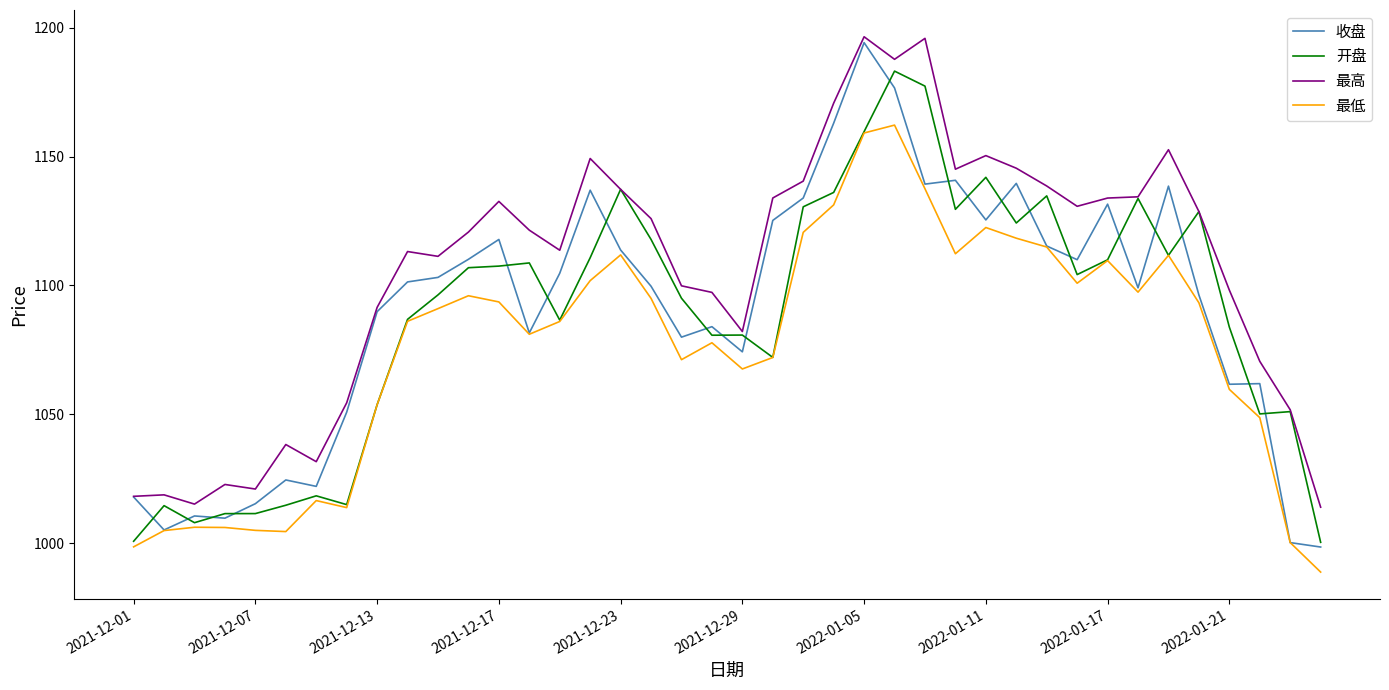

What is the smallest value displayed?

988.7